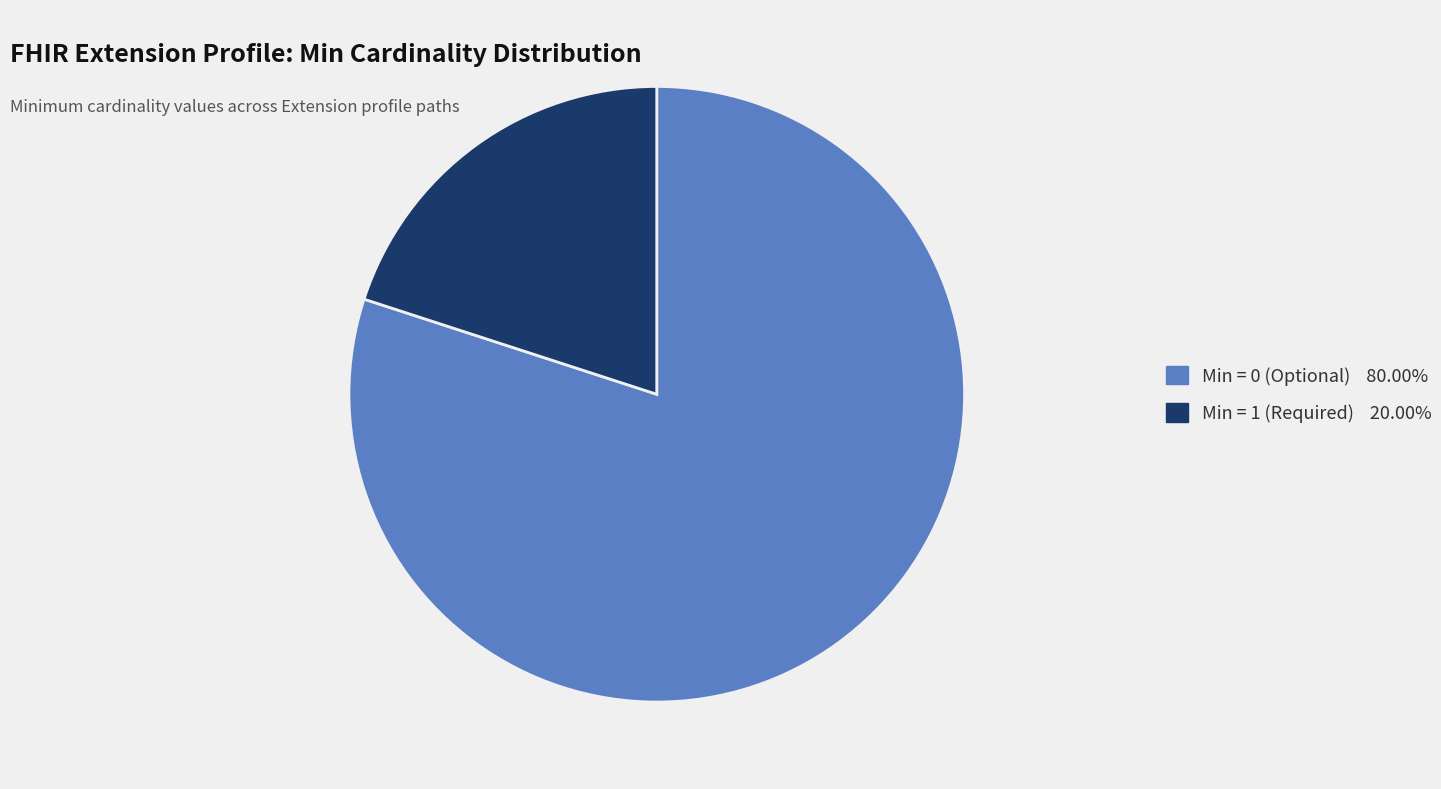

Is there a majority slice in this chart?

Yes